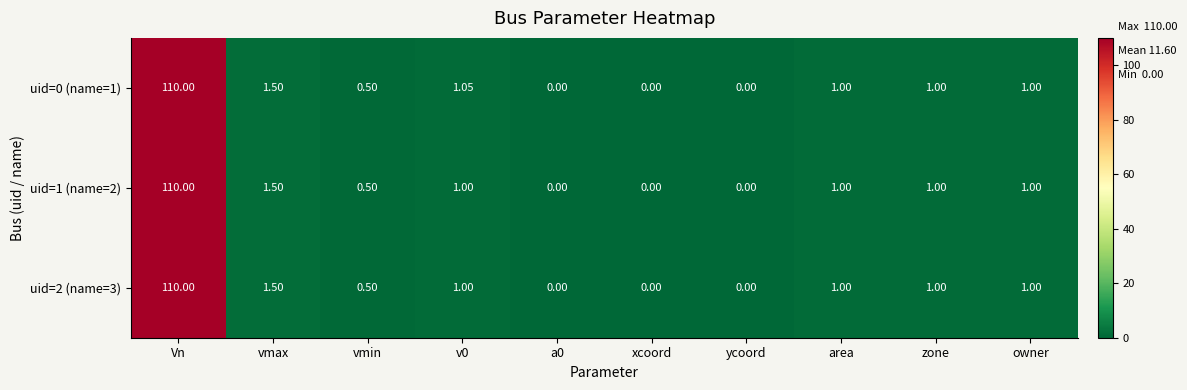

Is the value of uid=1 (name=2) at area greater than the value of uid=2 (name=3) at Vn?

No